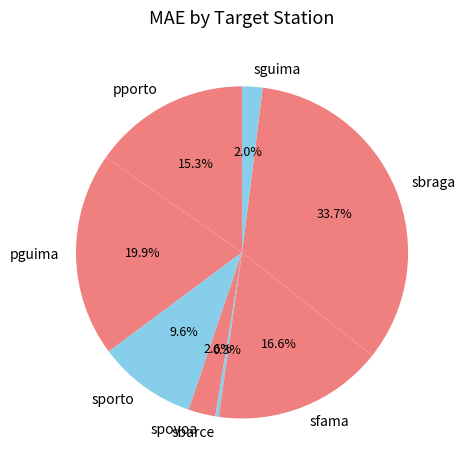

To the nearest percent, what portion does pguima represent?

20%